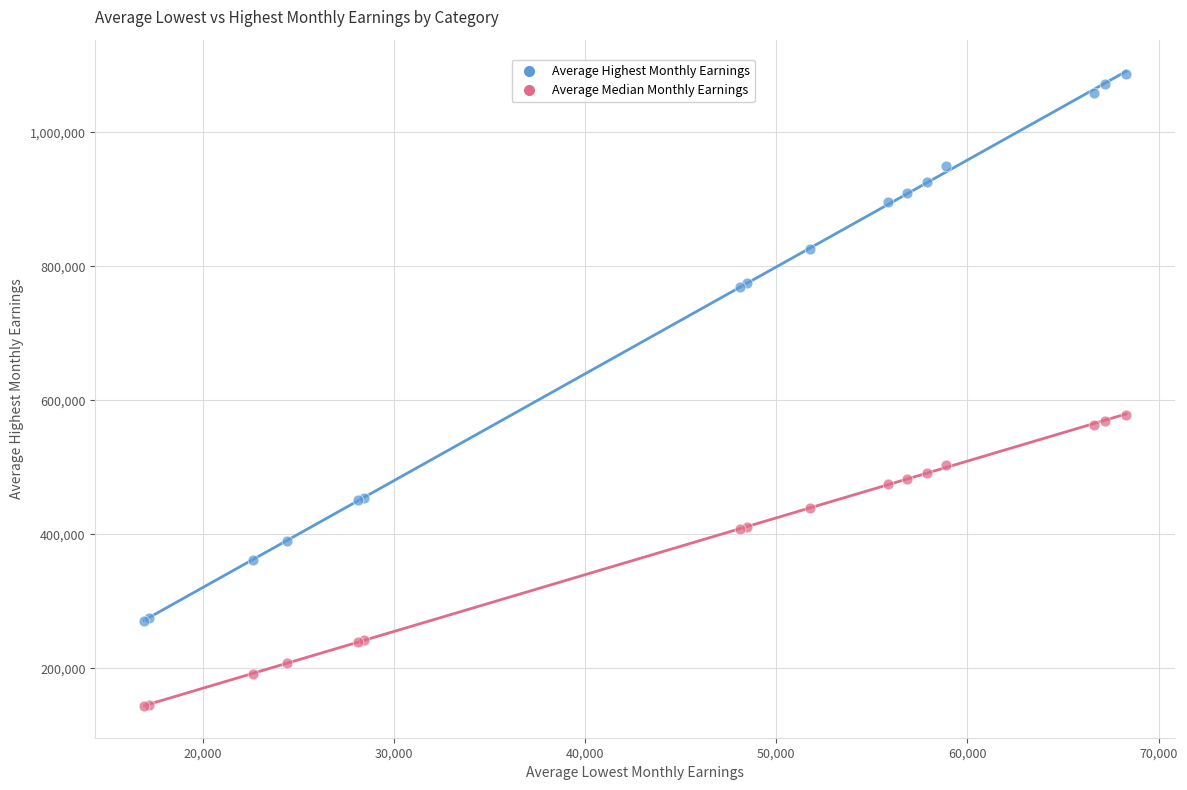

Which series reaches the minimum Y coordinate?

Average Median Monthly Earnings